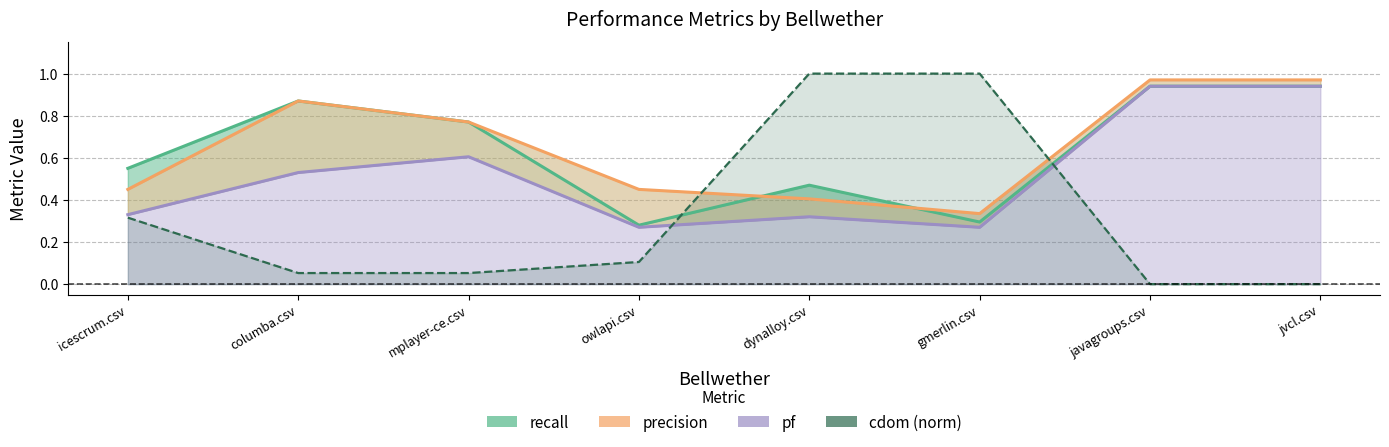

Count the number of data series in this chart.

4